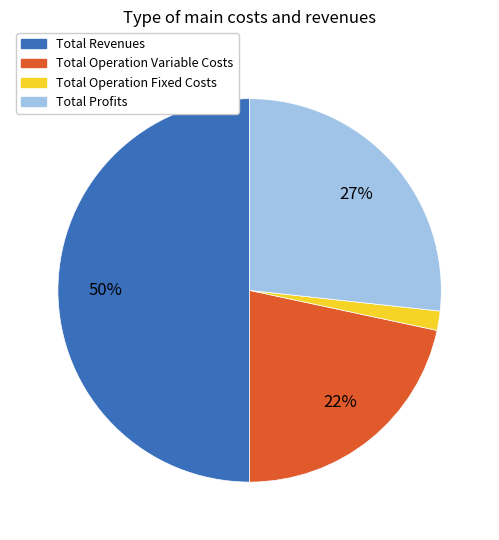

True or false: Total Profits accounts for 27% of the total.

True